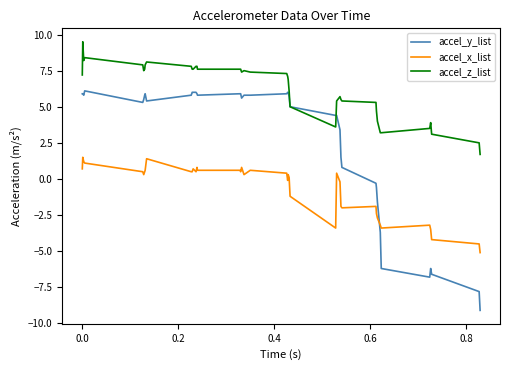

Rank the series by their maximum value, from lowest to highest.

accel_x_list, accel_y_list, accel_z_list